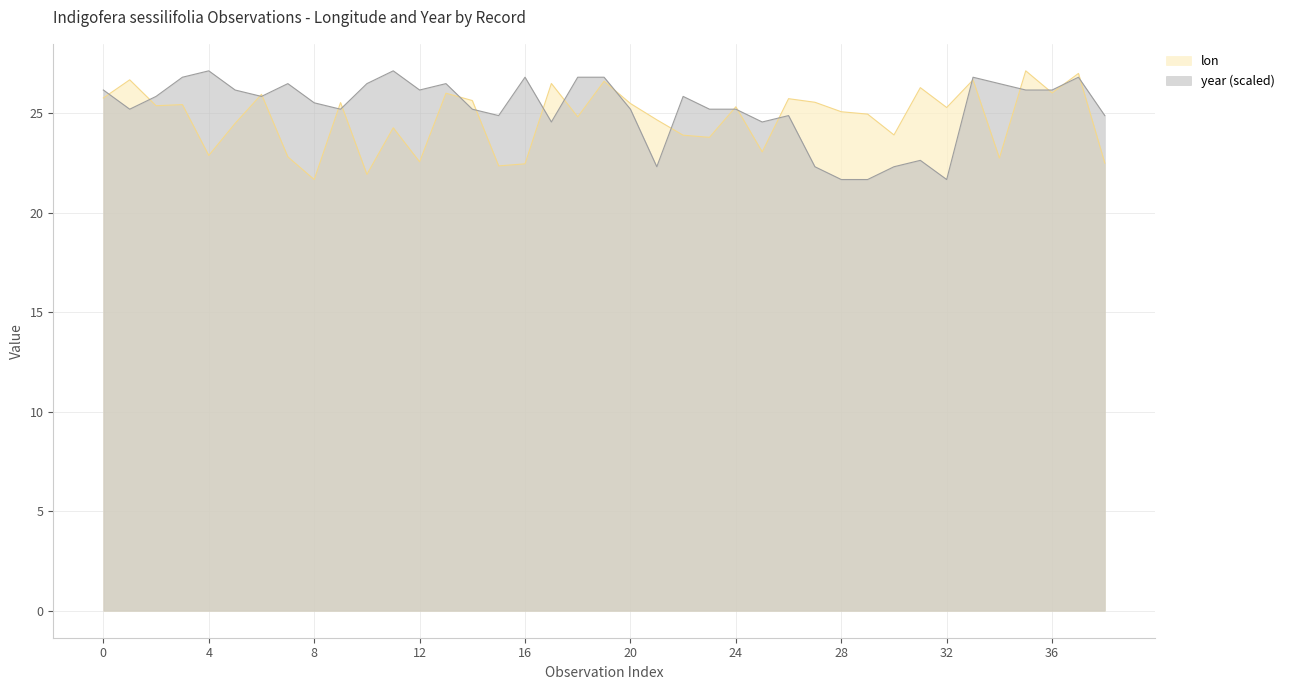

How many lines are shown in the chart?

2